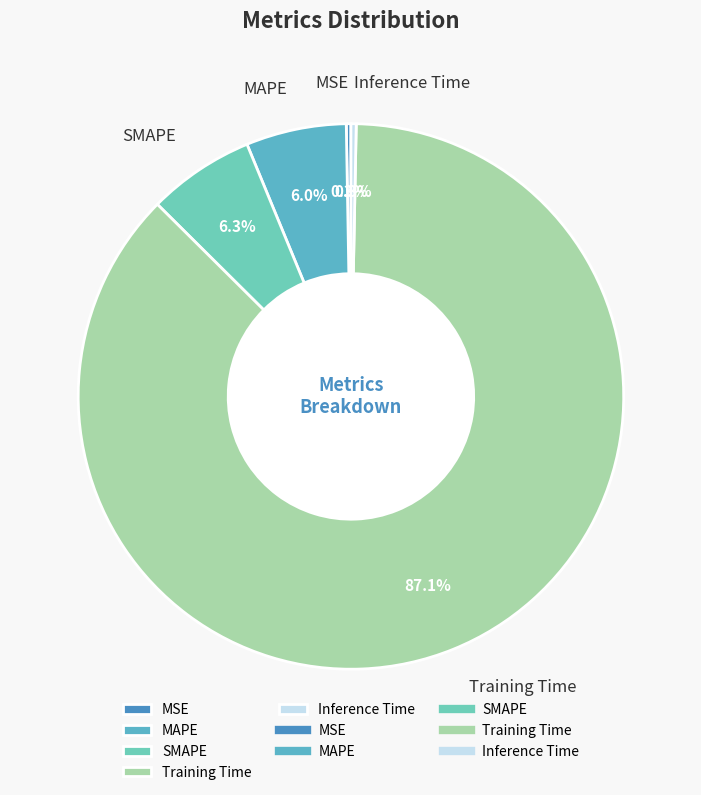

Between Training Time and SMAPE, which is larger?

Training Time